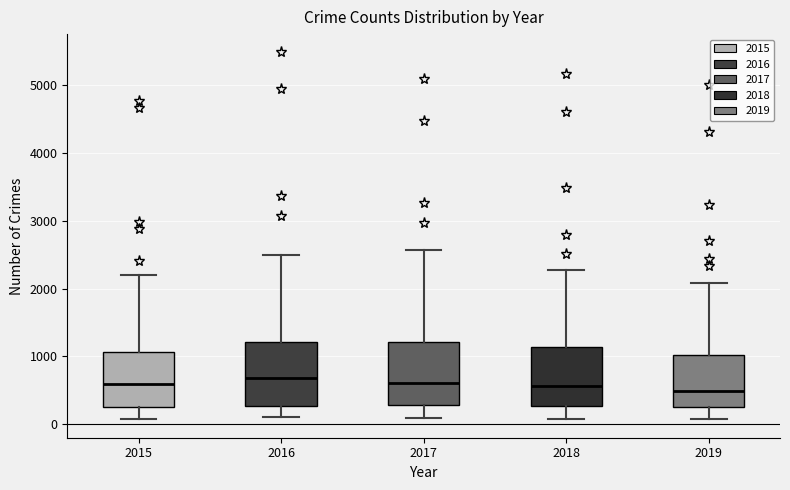

Reading left to right, read every box against the y-axis: the position of its median line, the range the box covers, and the ends of its whiskers. The values are not printed on the chart, so give them approximately, as read against the axis.

2015: median 600, box 300 to 1100, whiskers 100 to 2200
2016: median 700, box 300 to 1200, whiskers 100 to 2500
2017: median 600, box 300 to 1200, whiskers 100 to 2600
2018: median 600, box 300 to 1100, whiskers 100 to 2300
2019: median 500, box 300 to 1000, whiskers 100 to 2100